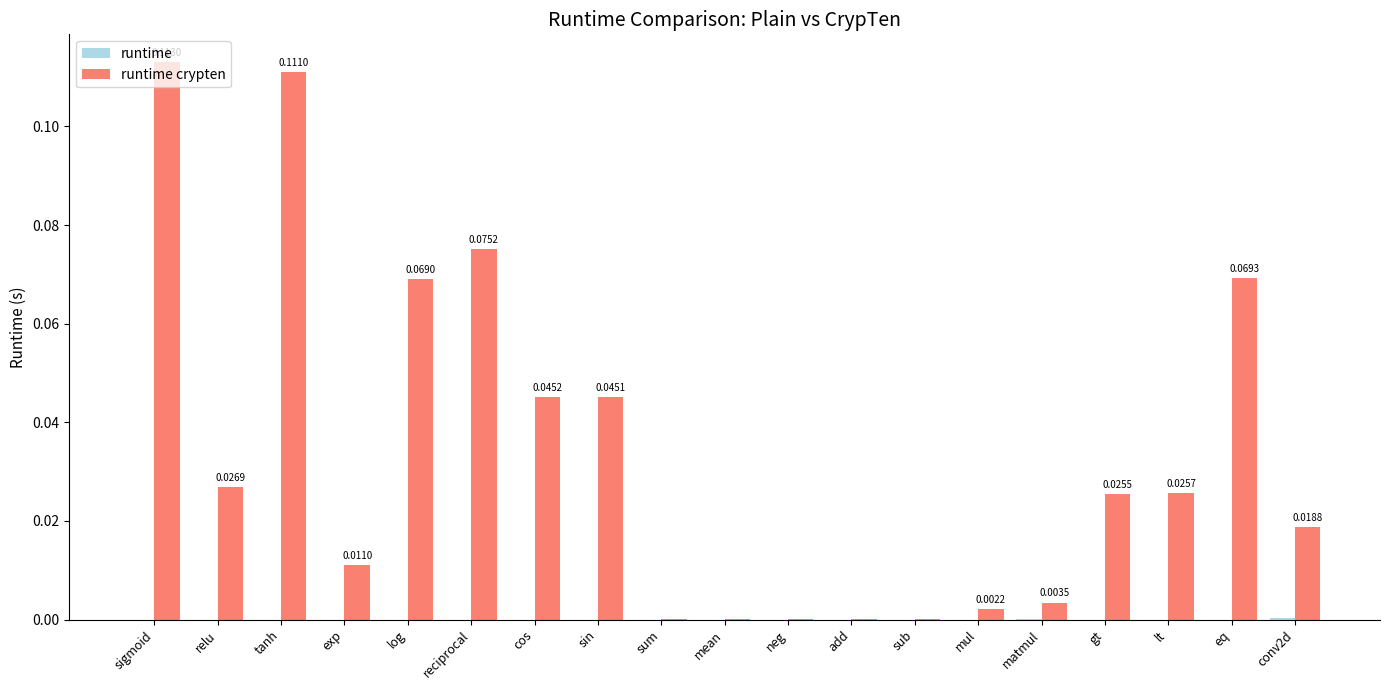

How many groups of bars are there?

19